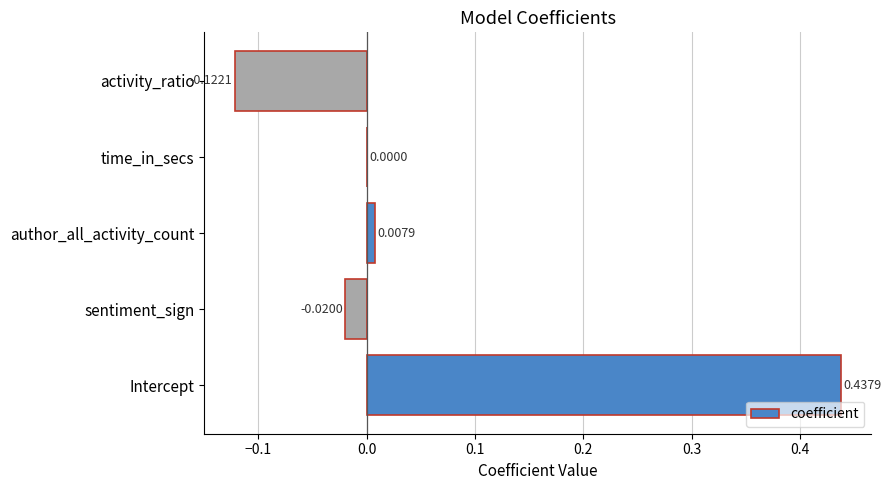

At which label is the value closest to 0?

time_in_secs